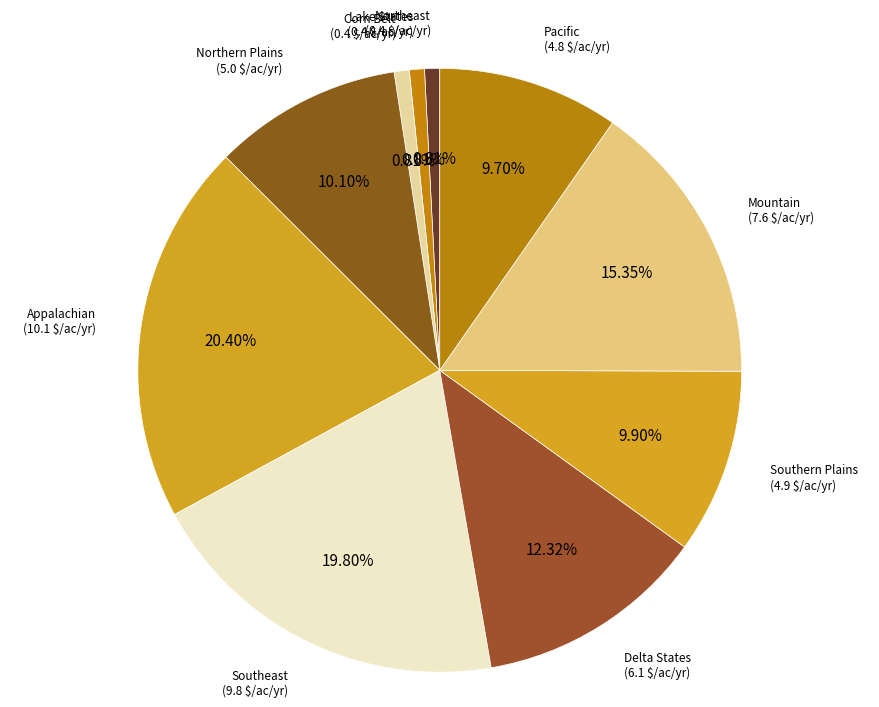

To the nearest percent, what is the difference between the largest and smallest slice percentages?

20%